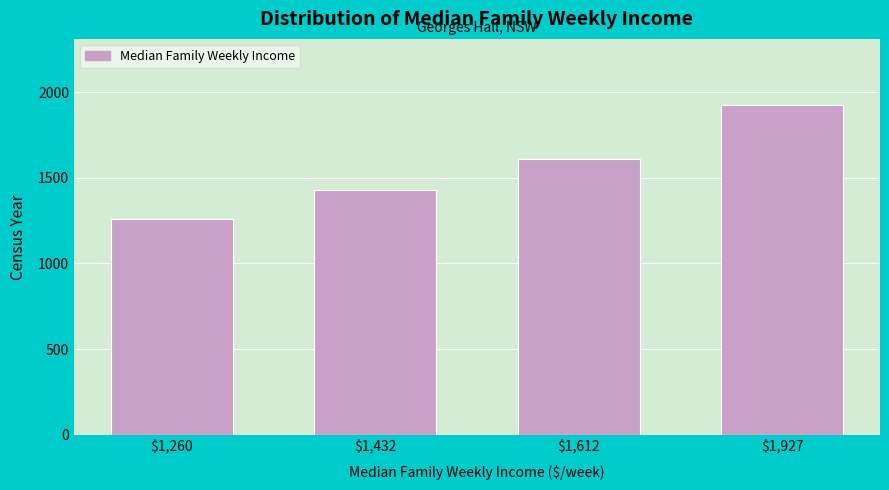

Reading left to right, transcribe all the data shown in this chart.

1260	1432	1612	1927